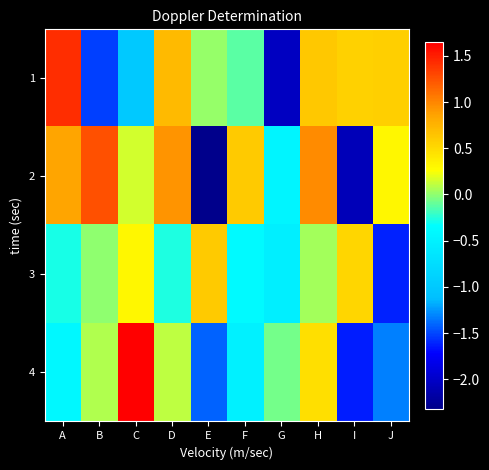

How many categories are shown in the chart?

10